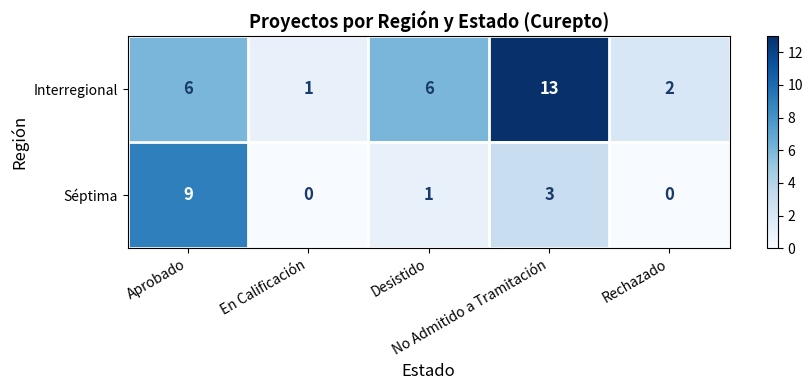

What is the difference between the maximum and minimum values in the Interregional series?

12